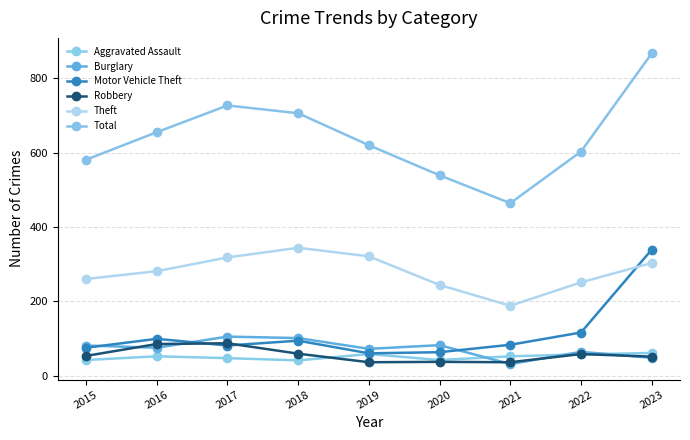

What is the total value across all series at 2021?

854